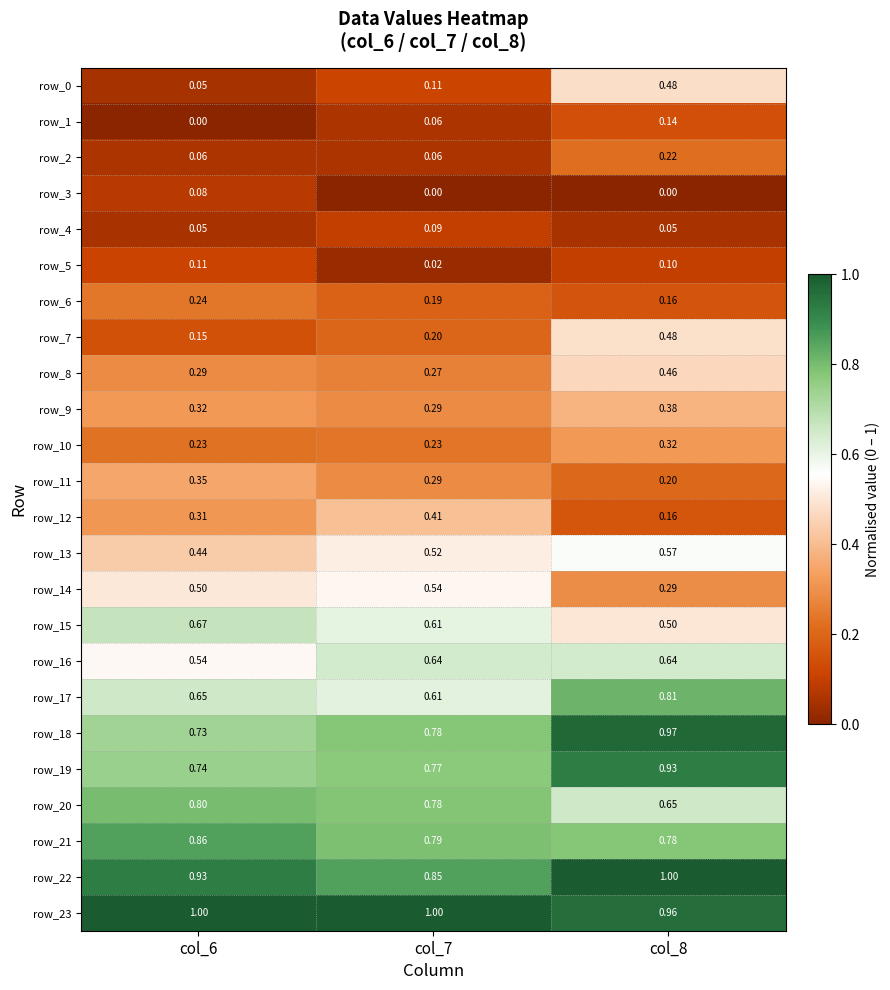

What is the sum of the row_18 values at col_6 and col_8?

1.7